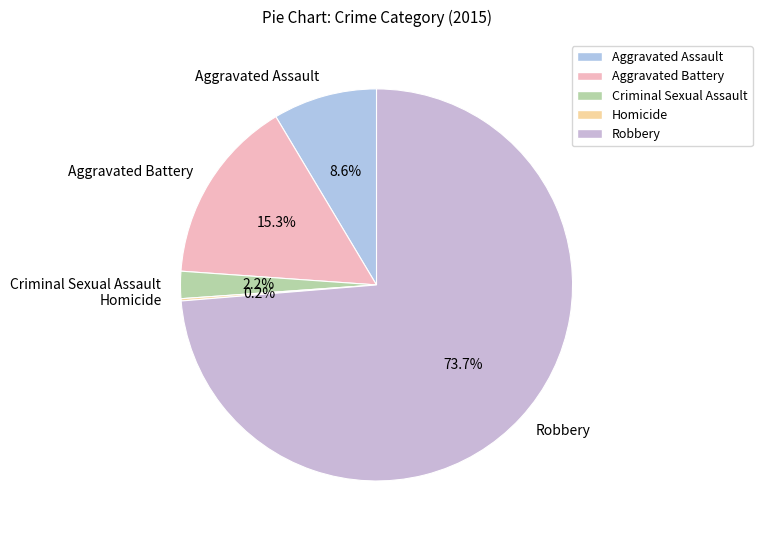

What percentage do Aggravated Battery and Criminal Sexual Assault together represent?

17.5%